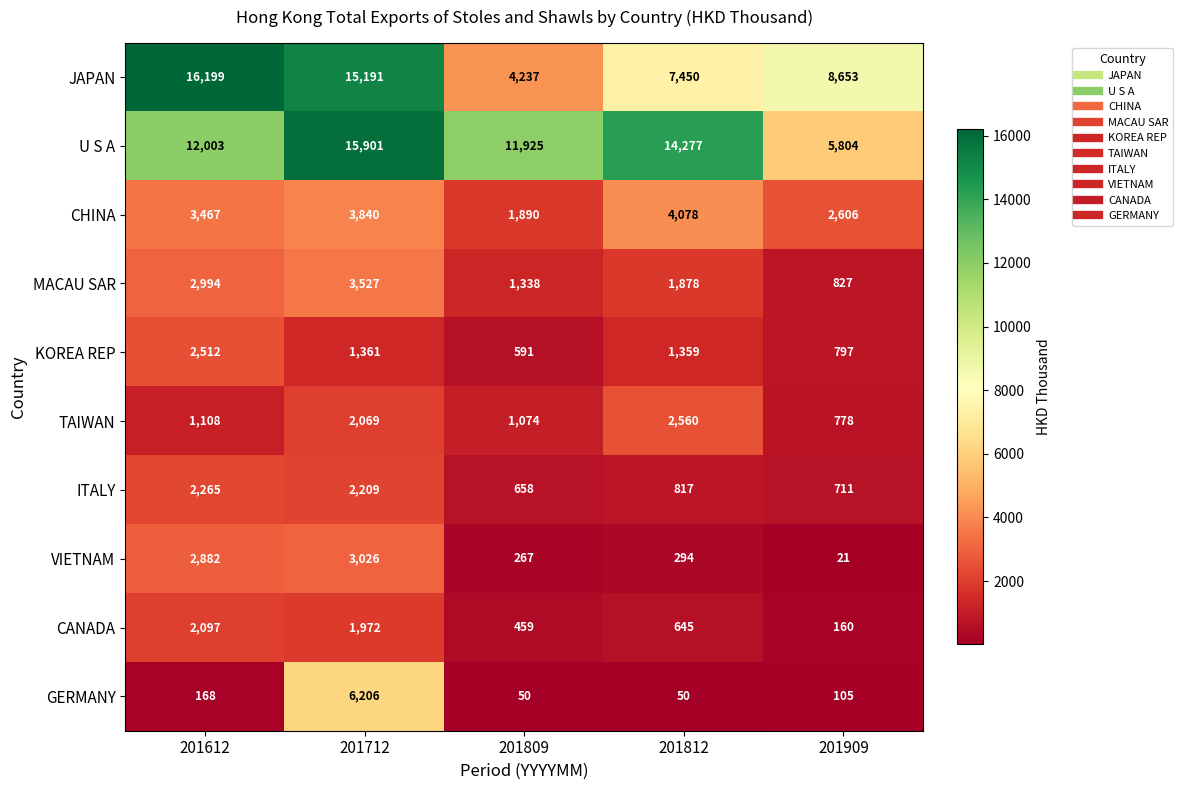

Which category has the highest value across all series?

201612